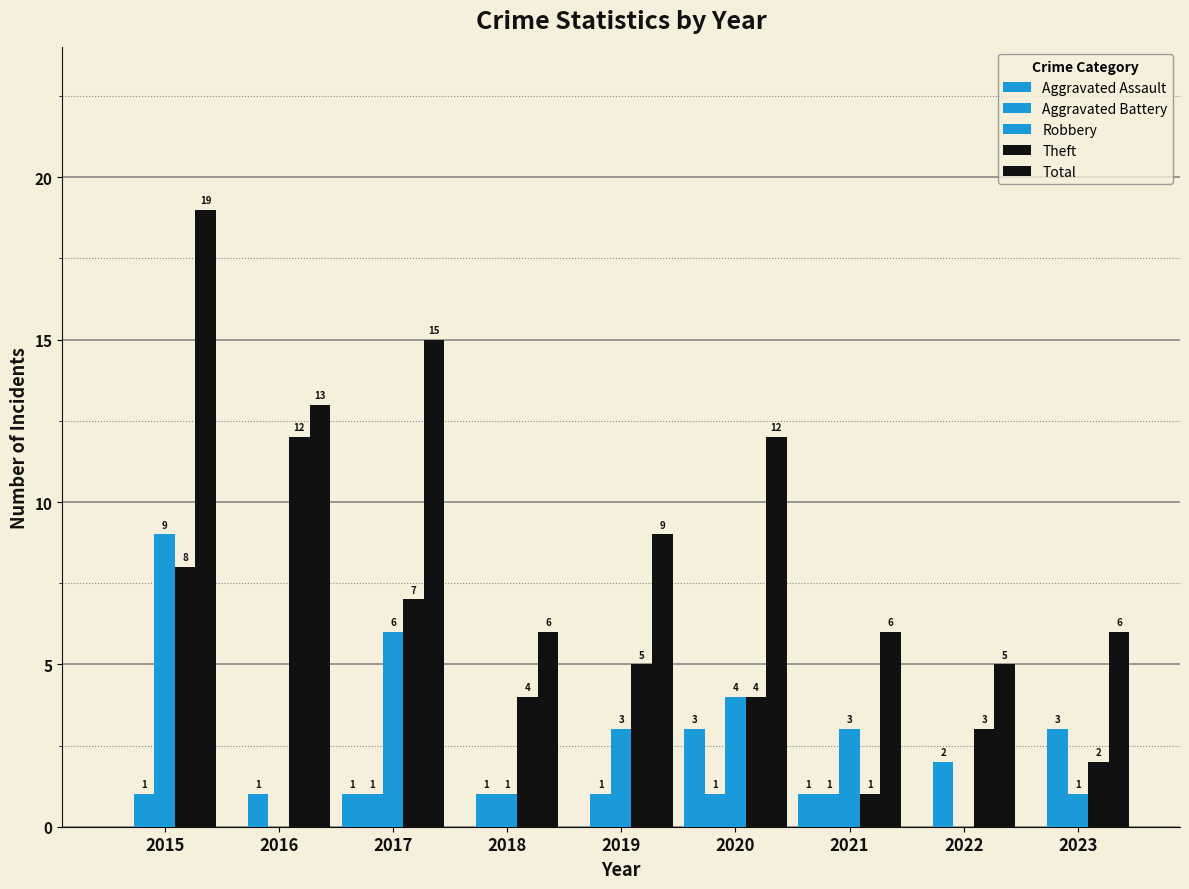

How many positive values does the Robbery series have?

7